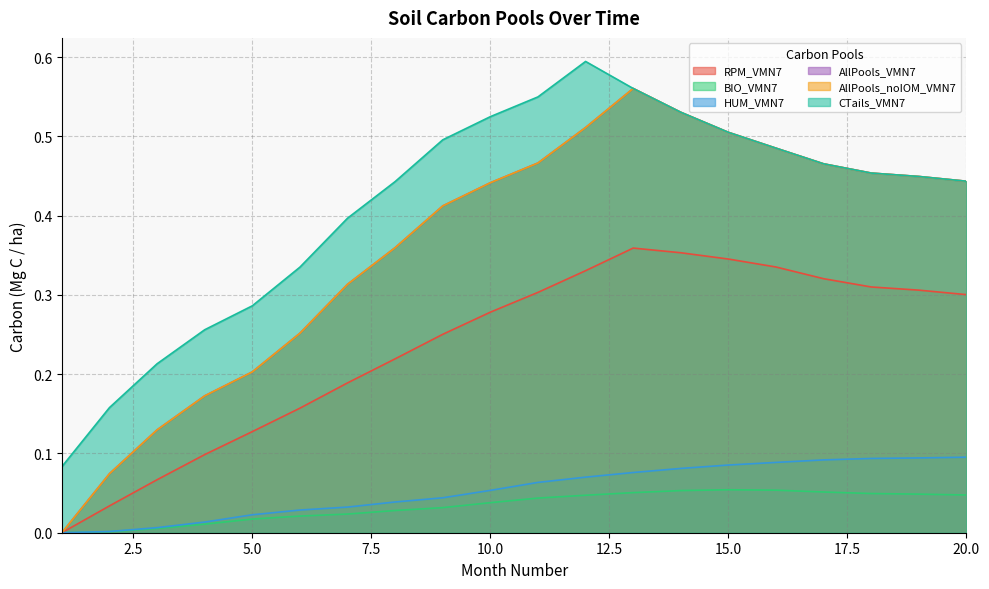

Reading left to right, transcribe all the data shown in this chart.

RPM_VMN7: 0.0	0.0	0.1	0.1	0.1	0.2	0.2	0.2	0.3	0.3	0.3	0.3	0.4	0.4	0.3	0.3	0.3	0.3	0.3	0.3
BIO_VMN7: 0.0	0.0	0.0	0.0	0.0	0.0	0.0	0.0	0.0	0.0	0.0	0.0	0.1	0.1	0.1	0.1	0.1	0.0	0.0	0.0
HUM_VMN7: 0.0	0.0	0.0	0.0	0.0	0.0	0.0	0.0	0.0	0.1	0.1	0.1	0.1	0.1	0.1	0.1	0.1	0.1	0.1	0.1
AllPools_VMN7: 0.0	0.1	0.1	0.2	0.2	0.3	0.3	0.4	0.4	0.4	0.5	0.5	0.6	0.5	0.5	0.5	0.5	0.5	0.4	0.4
AllPools_noIOM_VMN7: 0.0	0.1	0.1	0.2	0.2	0.3	0.3	0.4	0.4	0.4	0.5	0.5	0.6	0.5	0.5	0.5	0.5	0.5	0.4	0.4
CTails_VMN7: 0.1	0.2	0.2	0.3	0.3	0.3	0.4	0.4	0.5	0.5	0.5	0.6	0.6	0.5	0.5	0.5	0.5	0.5	0.4	0.4